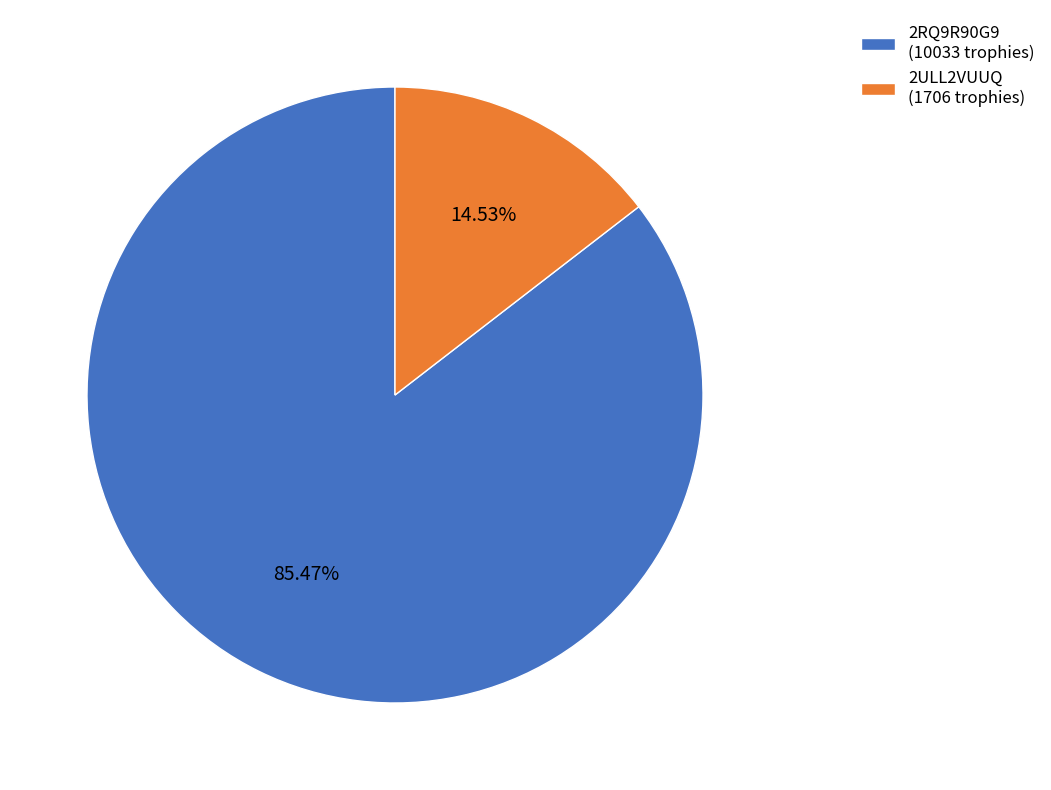

How many slices are in this pie chart?

2